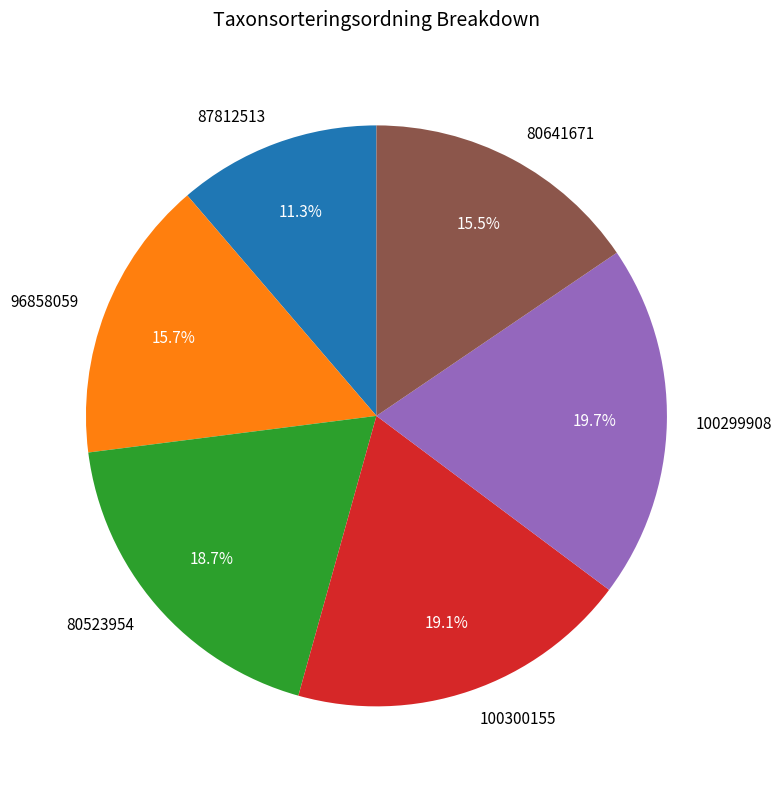

How much of the chart is everything except 100300155?

80.9%